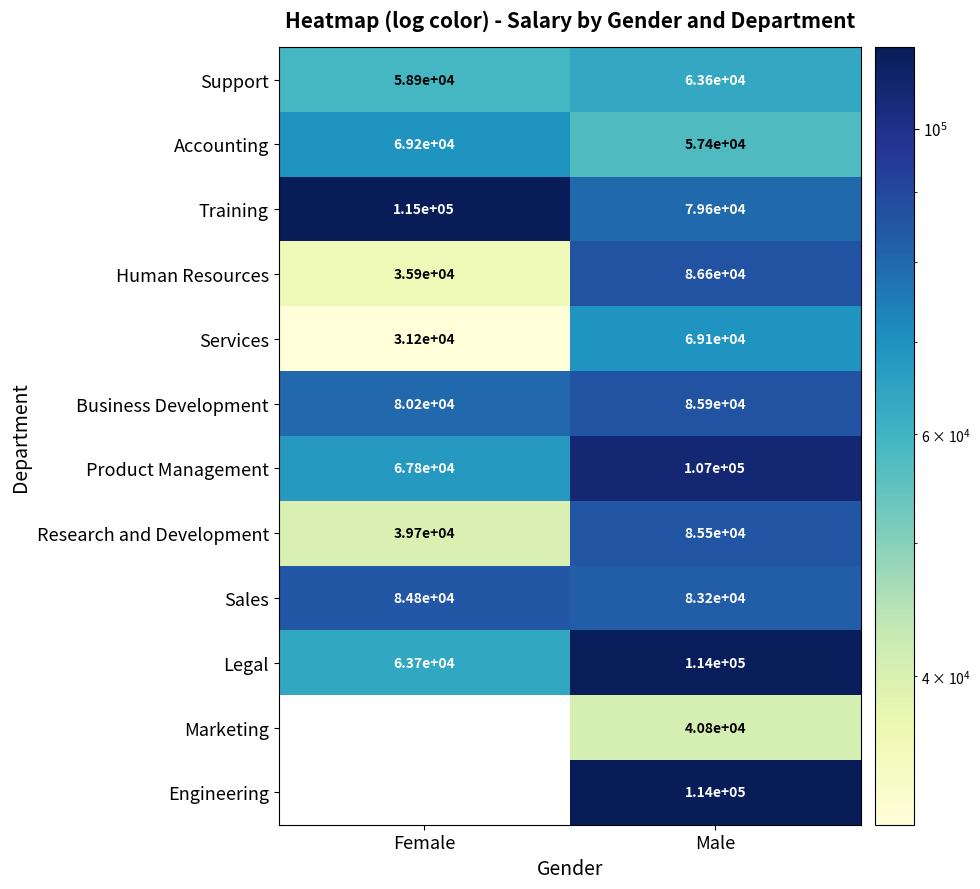

What value does the Support series have at Male?

63555.7